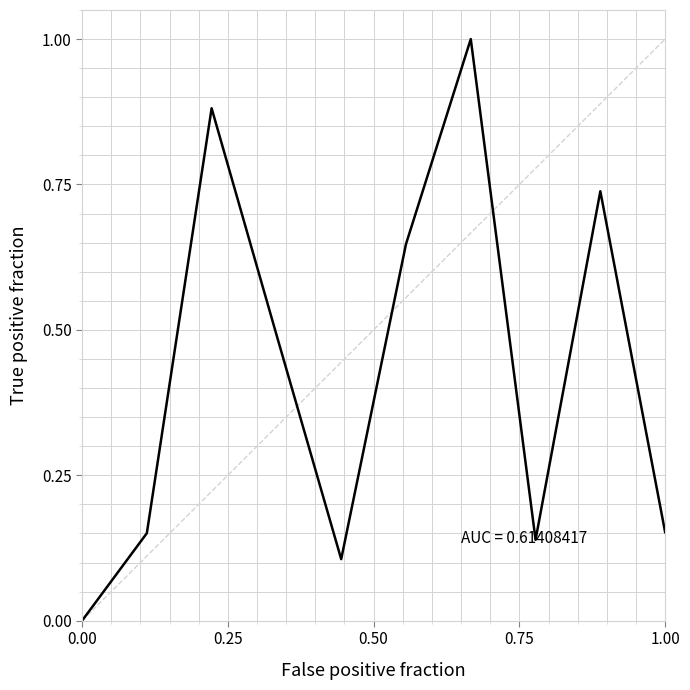

Does the chart have visible grid lines?

Yes